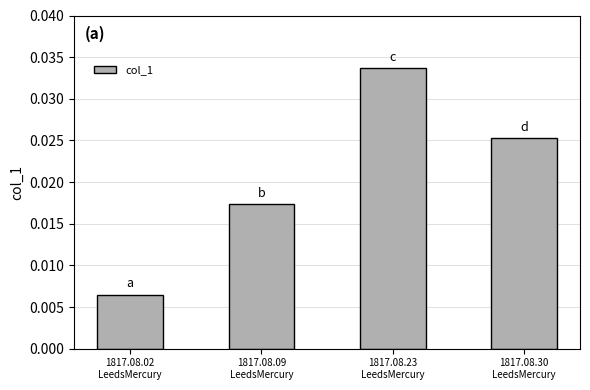

At which label is the value closest to 0?

1817.08.02
LeedsMercury